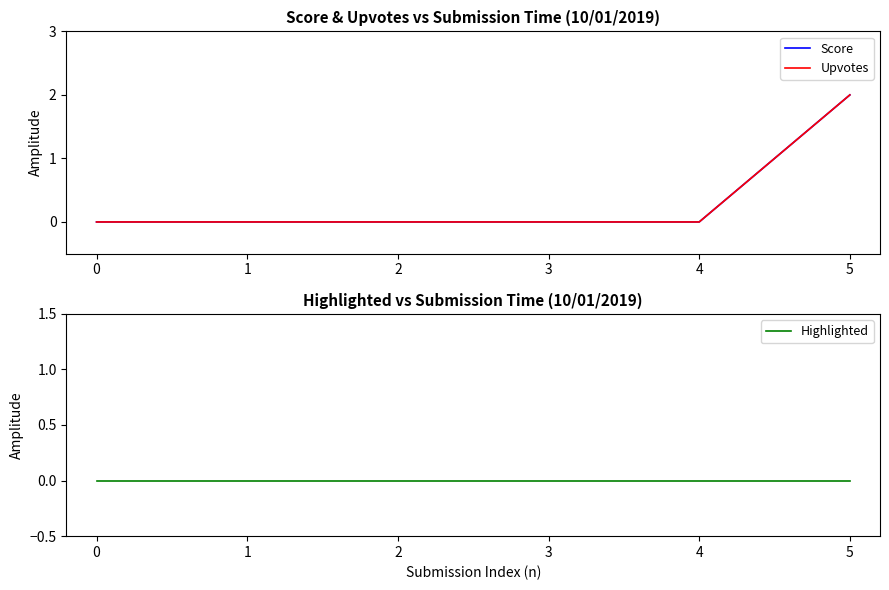

Reading right to left, extract all data points from this chart.

Score: 2	0	0	0	0	0
Upvotes: 2	0	0	0	0	0
Highlighted: 0	0	0	0	0	0